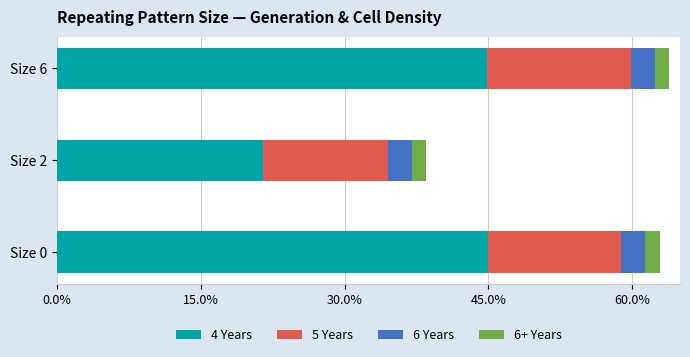

What is the lowest value of the 4 Years series?

21.5